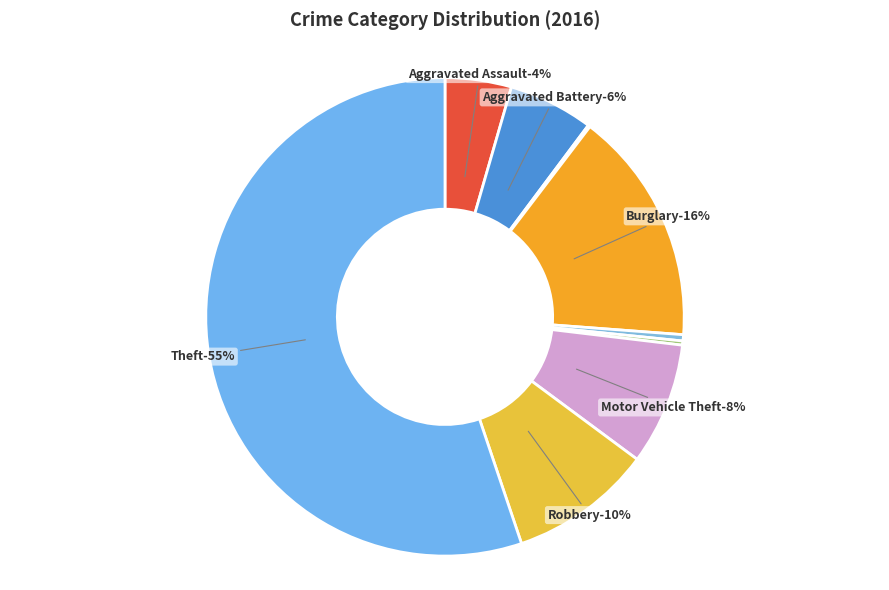

Which slice is the smallest?

Arson